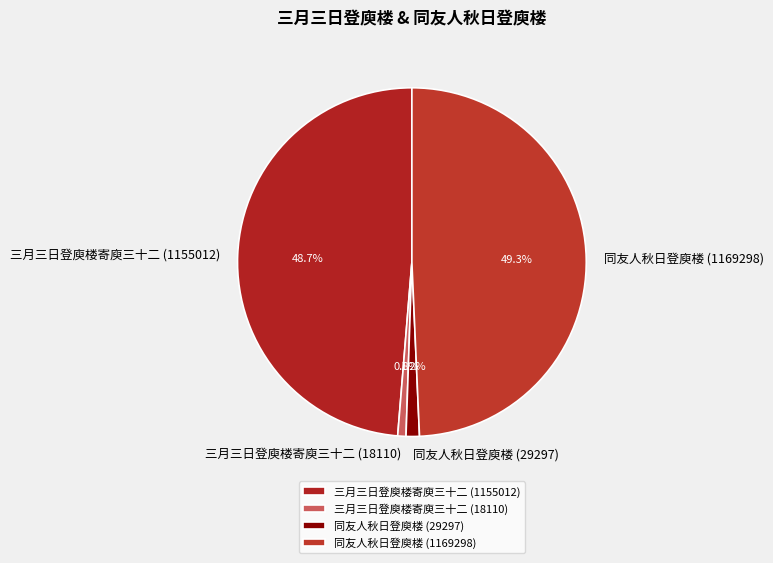

What is the largest slice in the pie chart?

同友人秋日登庾楼 (1169298)